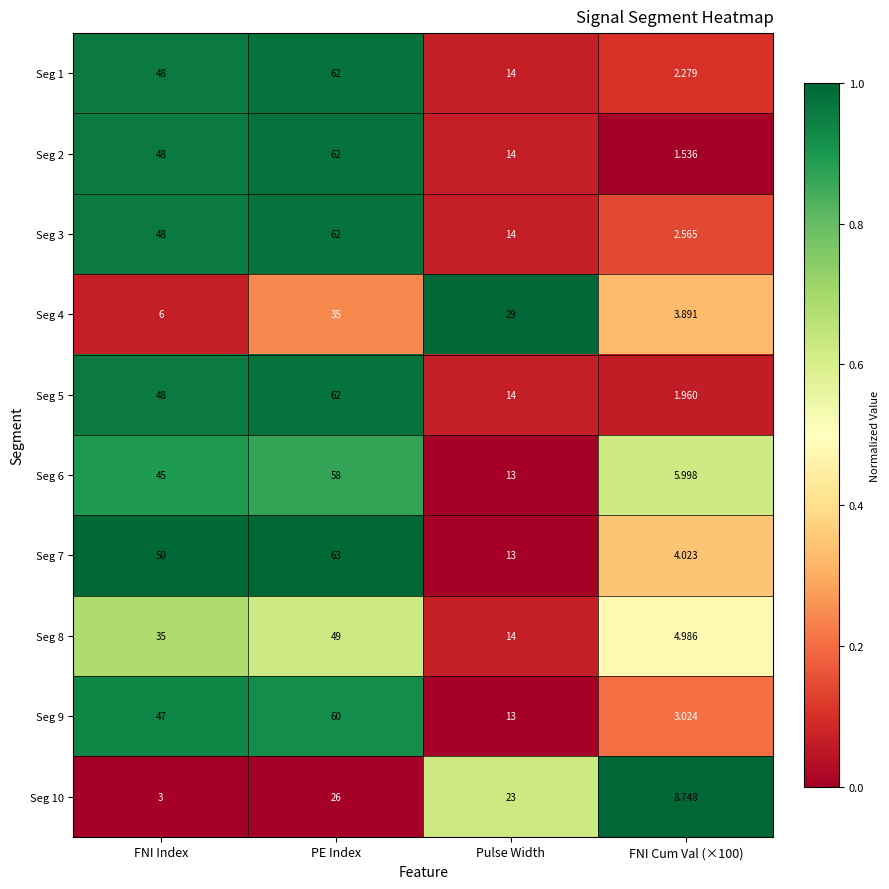

Where is Seg 6 nearest to the value 31?

FNI Index